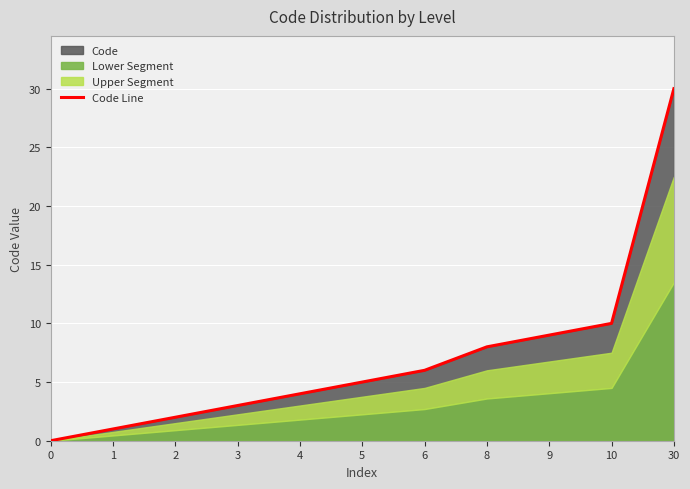

True or false: the data shows 4 at 4.

True